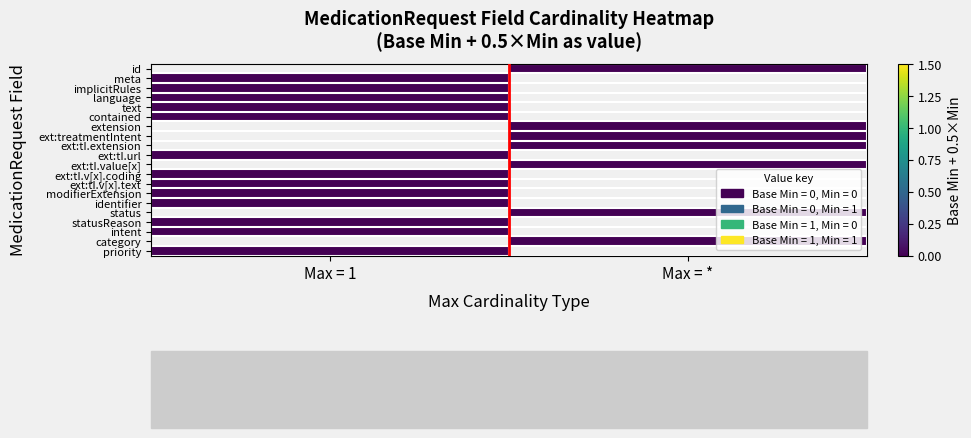

At Max = *, list the series in order from smallest to largest.

id, meta, implicitRules, language, text, contained, extension, ext:treatmentIntent, ext:tI.extension, ext:tI.url, ext:tI.value[x], ext:tI.v[x].coding, ext:tI.v[x].text, modifierExtension, identifier, status, statusReason, intent, category, priority